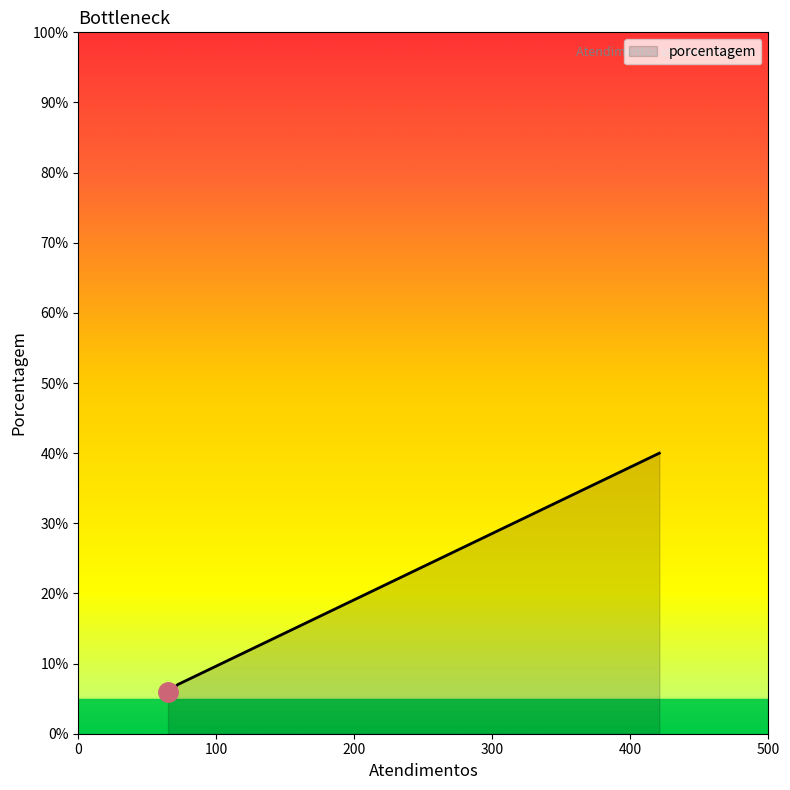

True or false: the data has more than 2 interior local peaks.

False